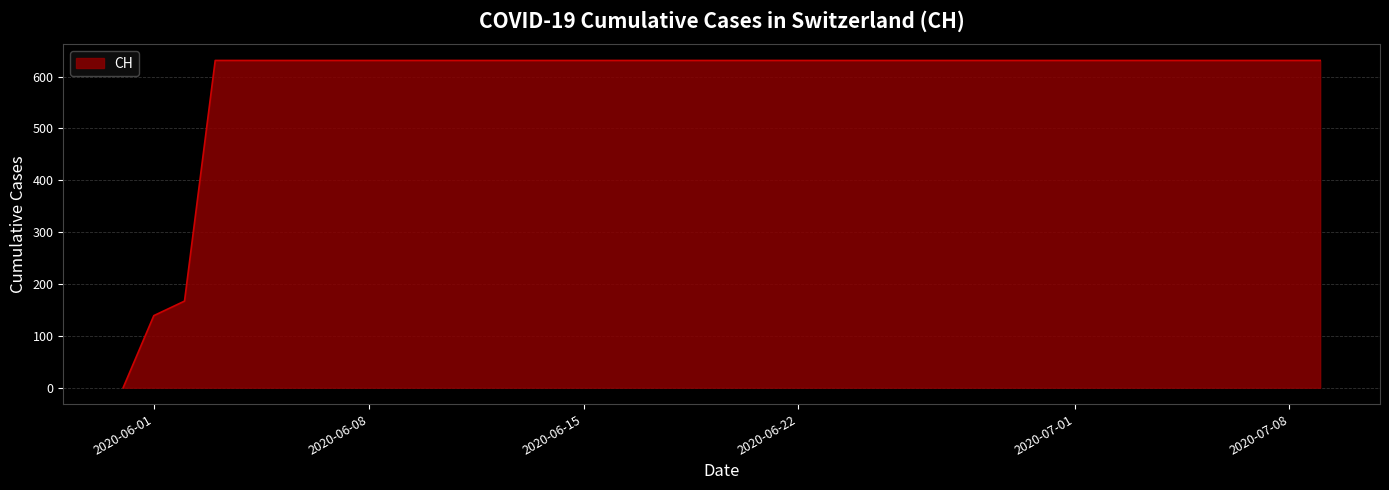

What is the greatest value displayed?

631